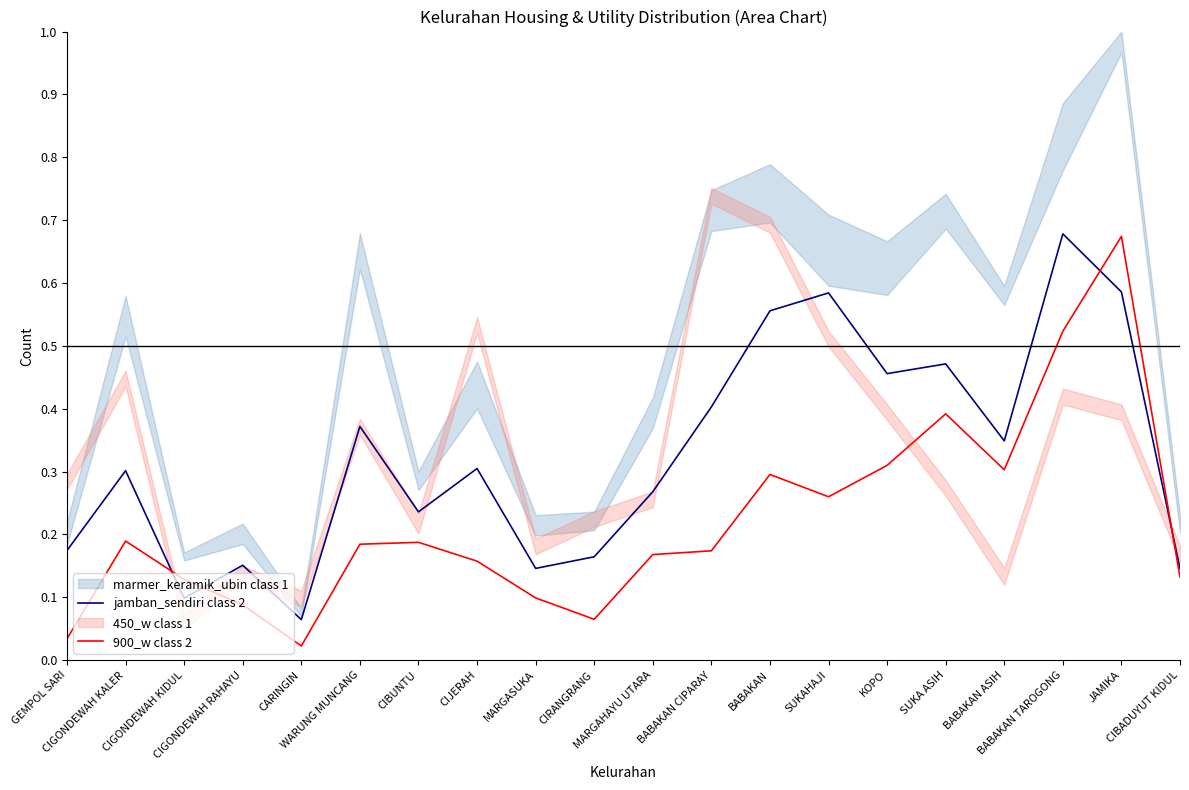

What is the minimum value for jamban_sendiri class 2?

0.1